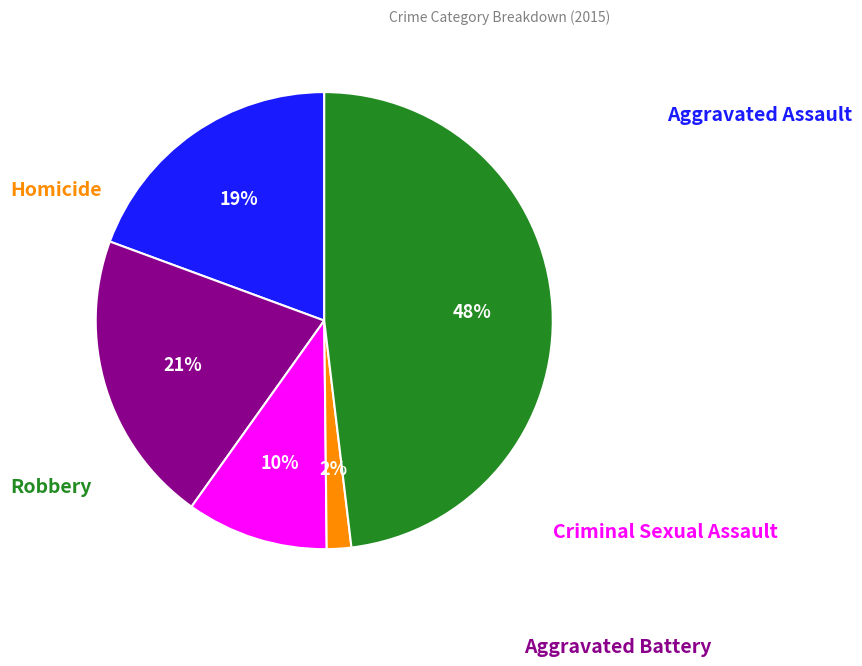

Does any single category account for the majority?

No